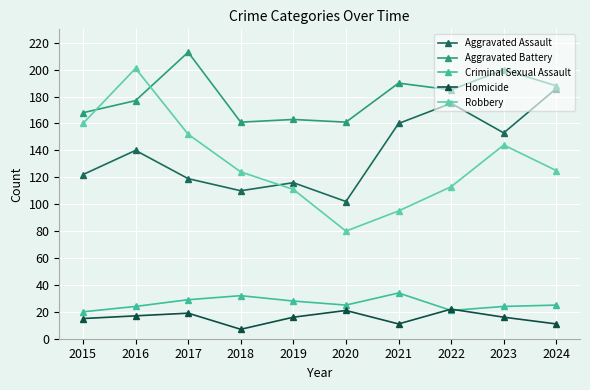

What is the minimum value shown in the chart?

7